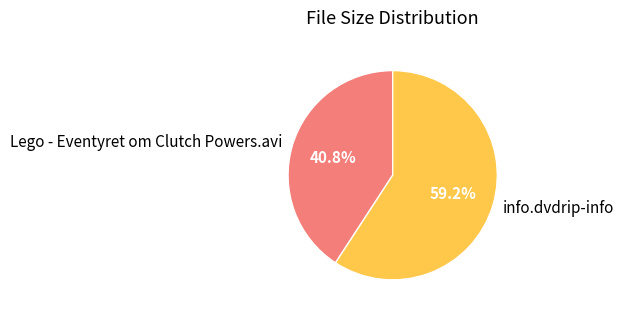

To the nearest percent, what is the combined percentage of info.dvdrip-info and Lego - Eventyret om Clutch Powers.avi?

100%